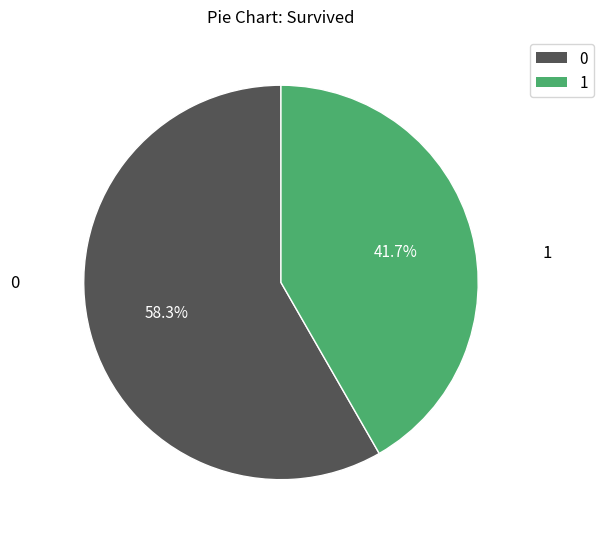

Is 0 the majority of the pie?

Yes